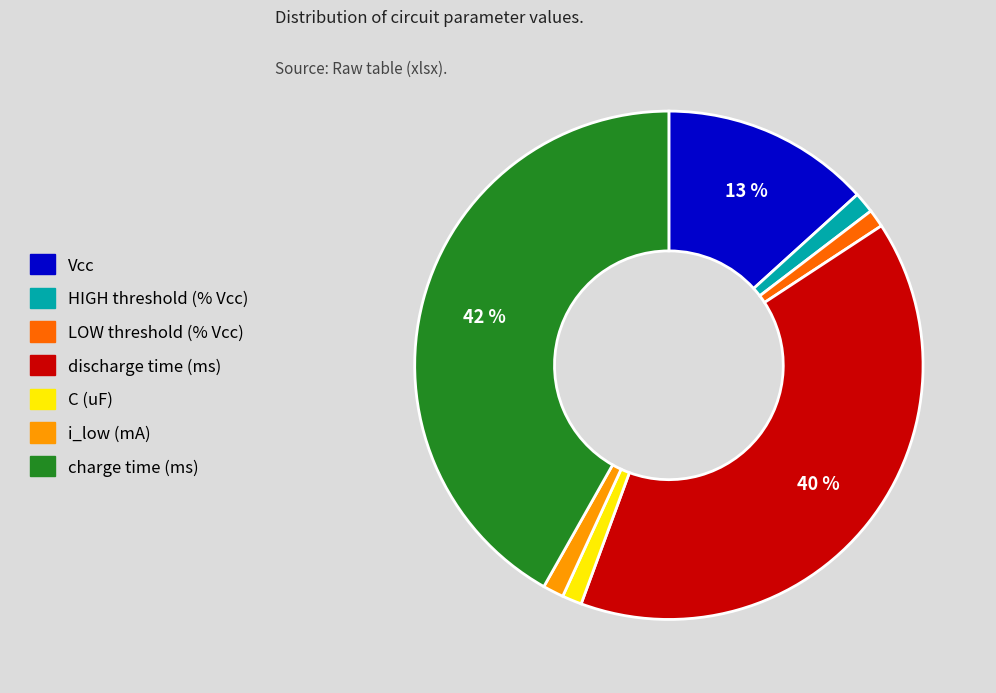

To the nearest percent, what is the difference between the HIGH threshold (% Vcc) and discharge time (ms) slice percentages?

39%